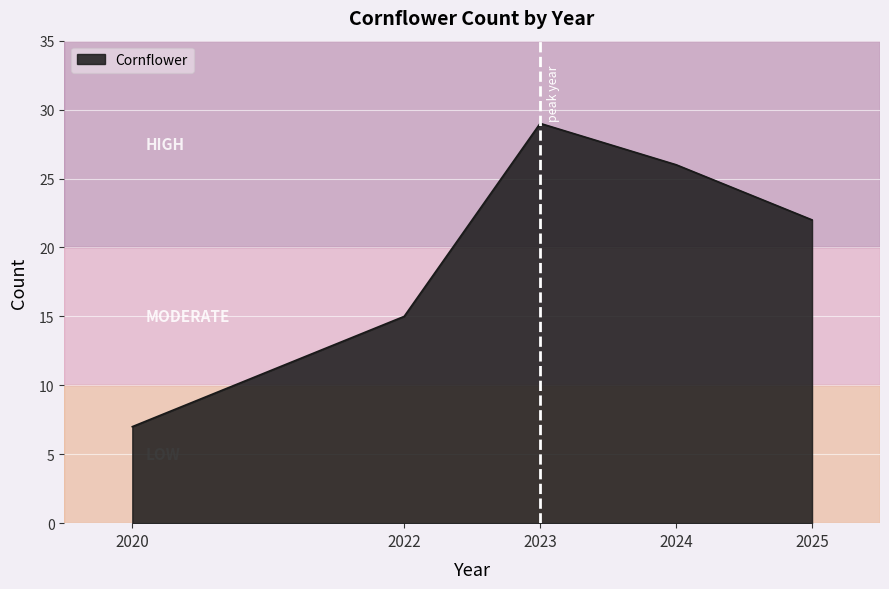

What is the greatest value displayed?

29